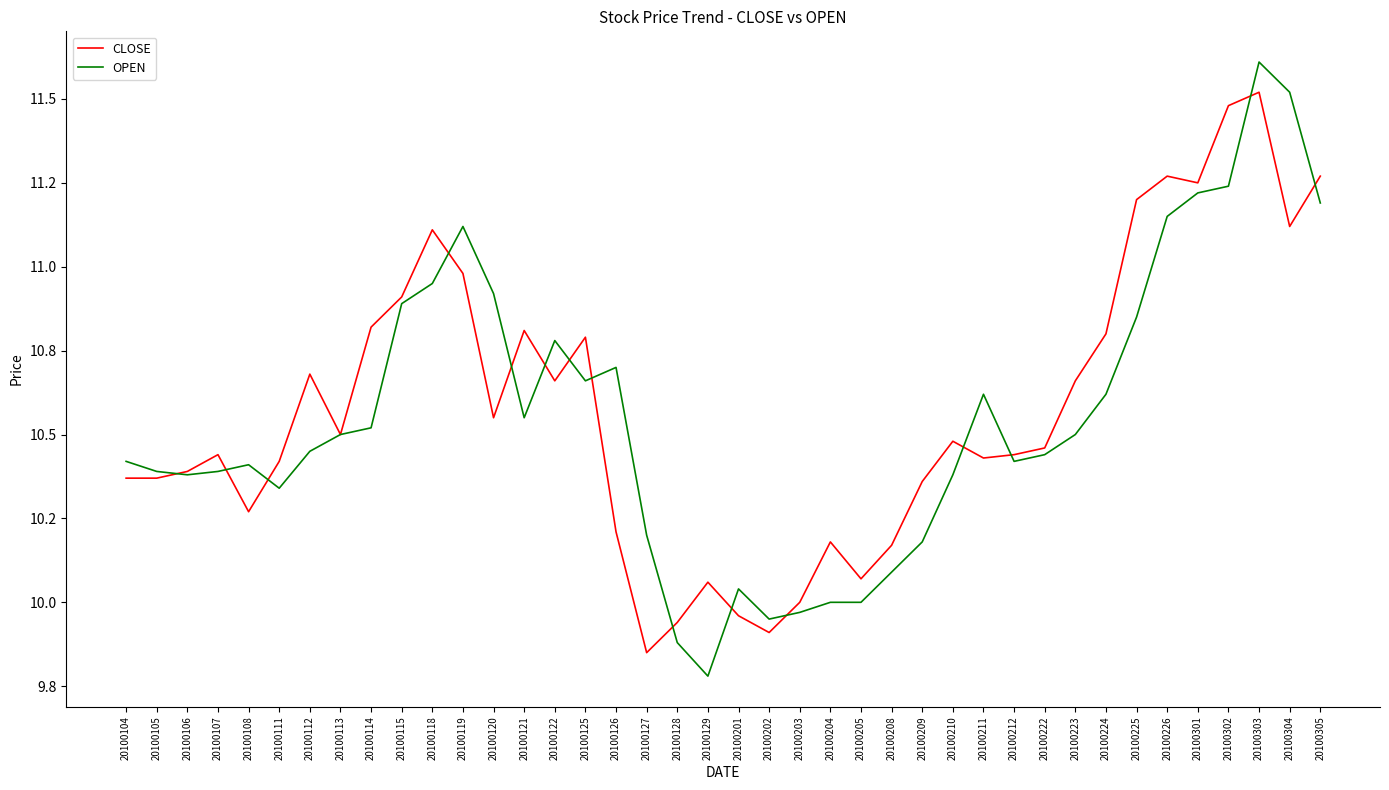

Where is OPEN nearest to the value 10?

20100204